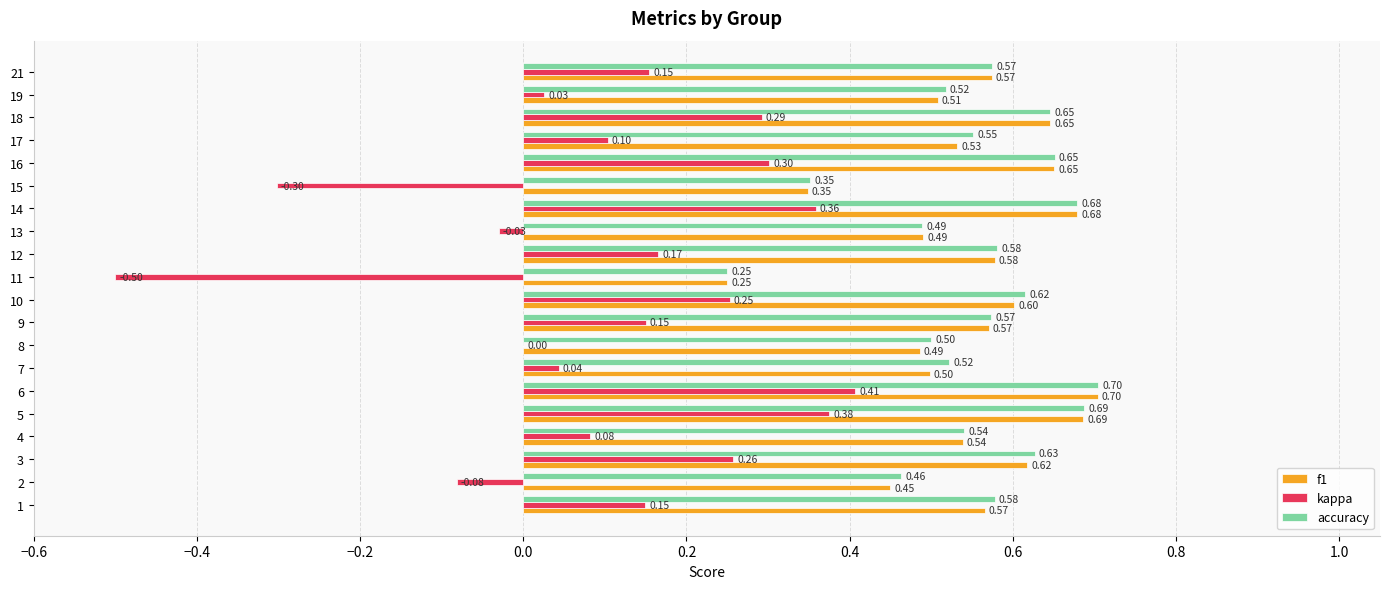

Which series has the largest total across all categories?

accuracy